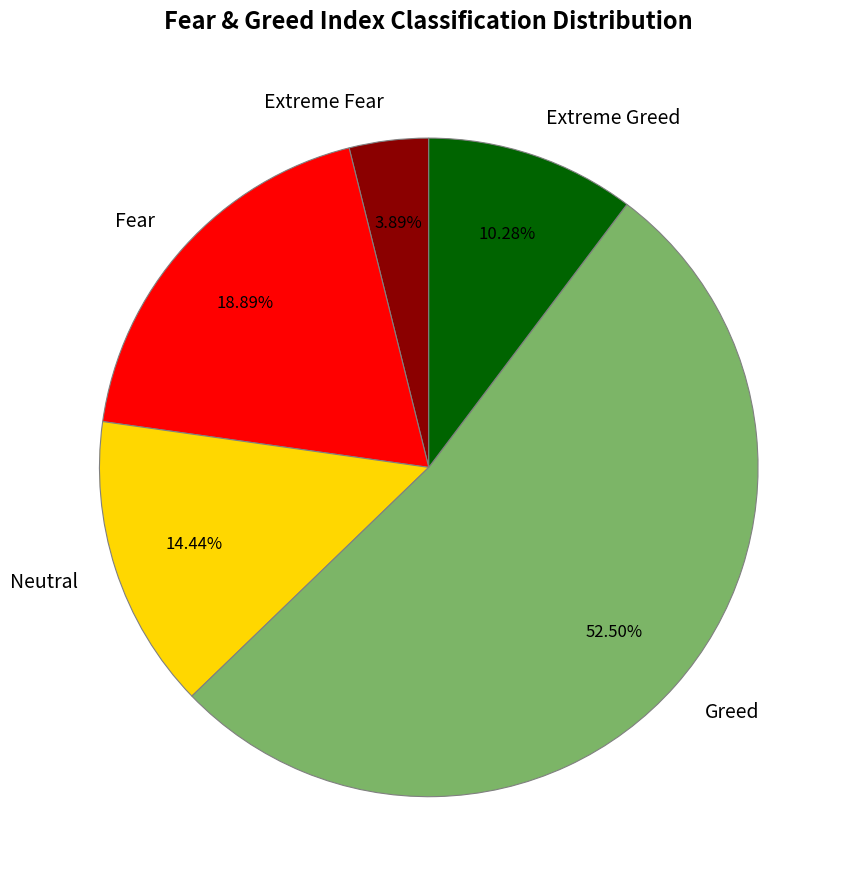

Which has a higher value, Neutral or Extreme Greed?

Neutral